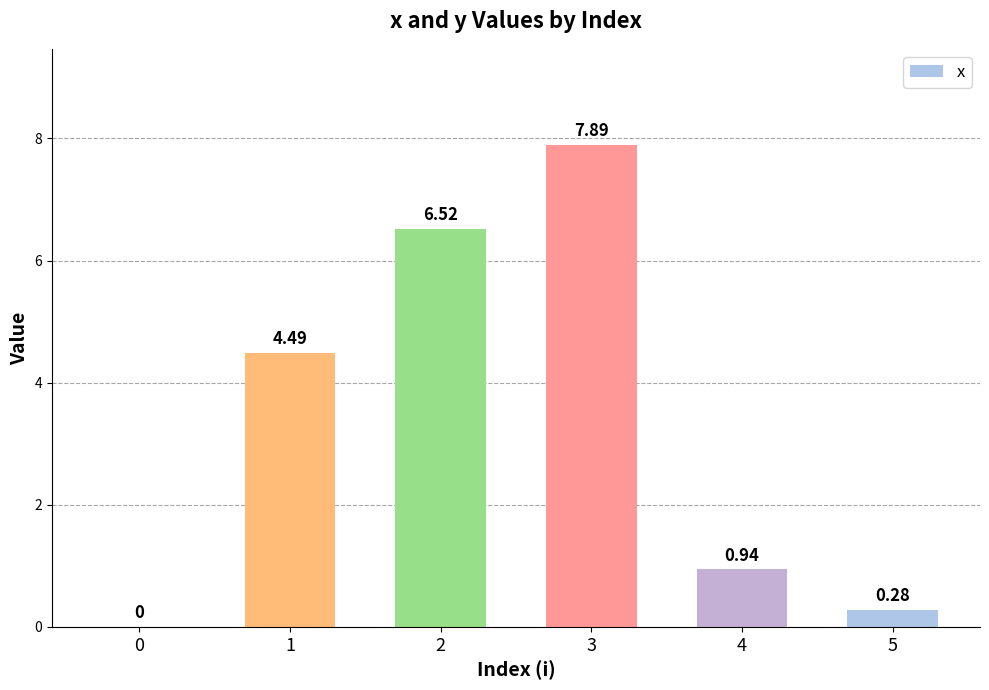

What is the change in value from 1 to 5?

-4.2